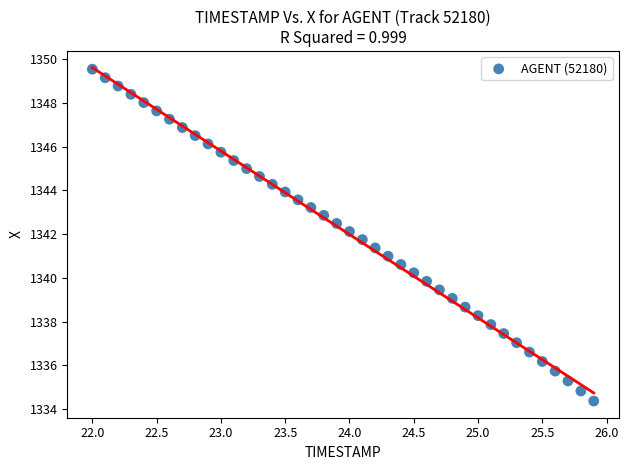

What is the range of Y values (max minus min)?

15.2